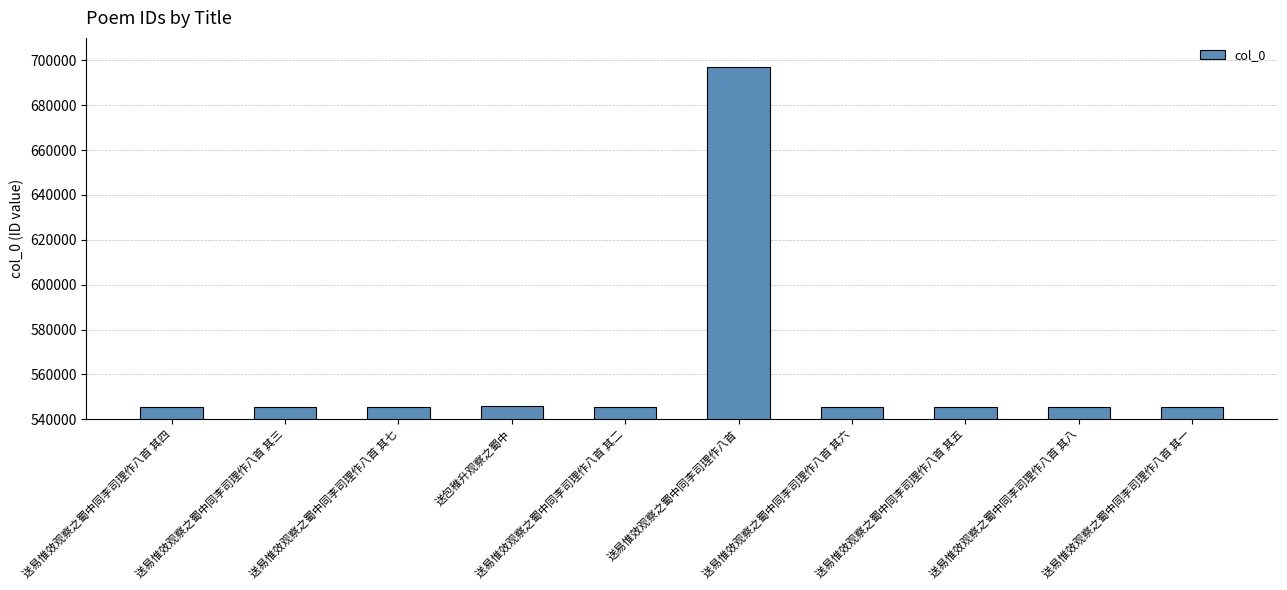

True or false: the data shows 545303 at 送易惟效观察之蜀中同李司理作八首 其五.

True